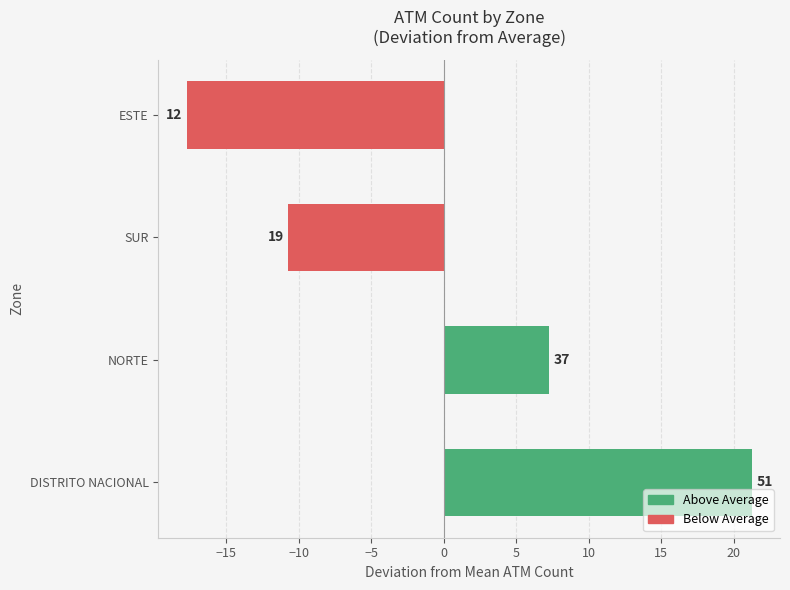

How many bars are there in total?

4